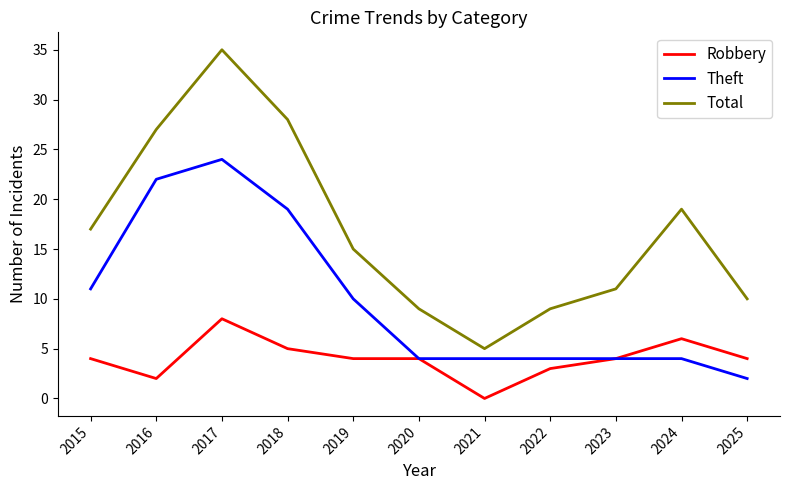

What is the maximum value for Theft?

24